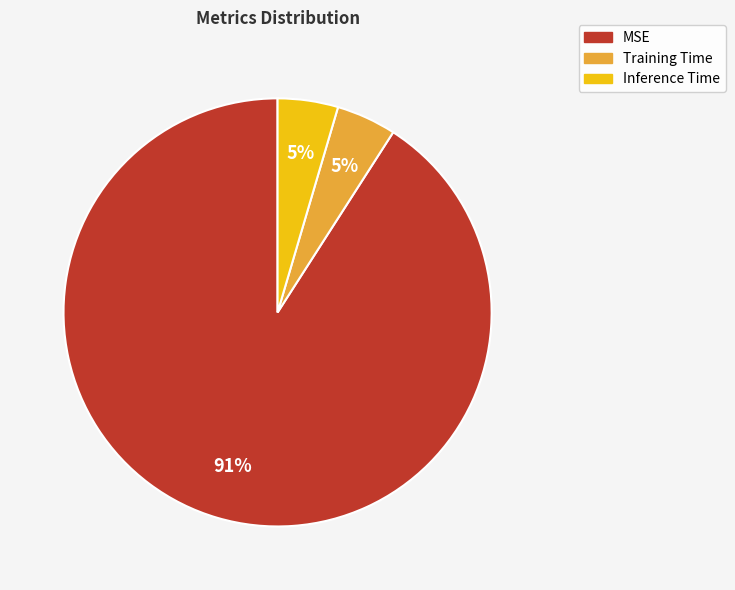

Is Training Time the majority of the pie?

No